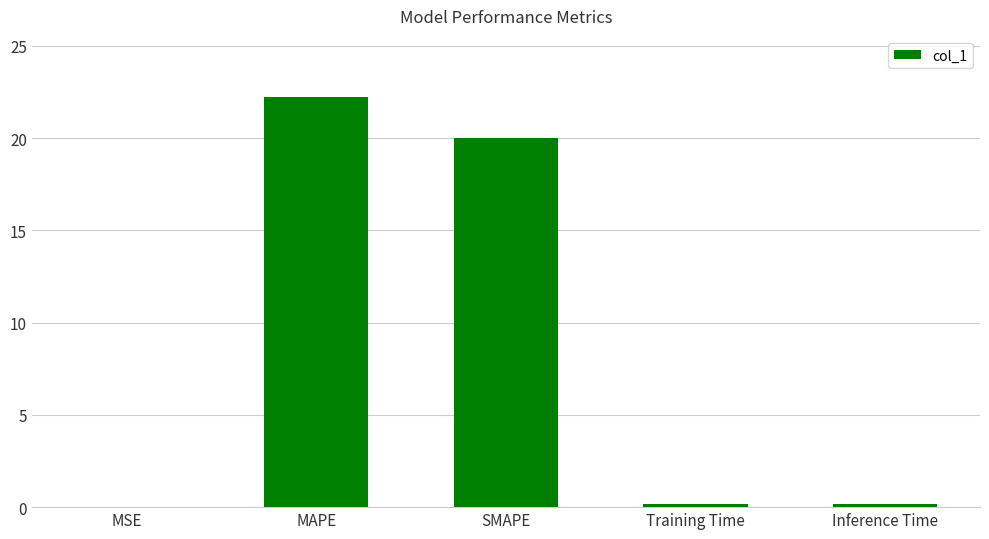

Does the chart contain stacked bars?

No